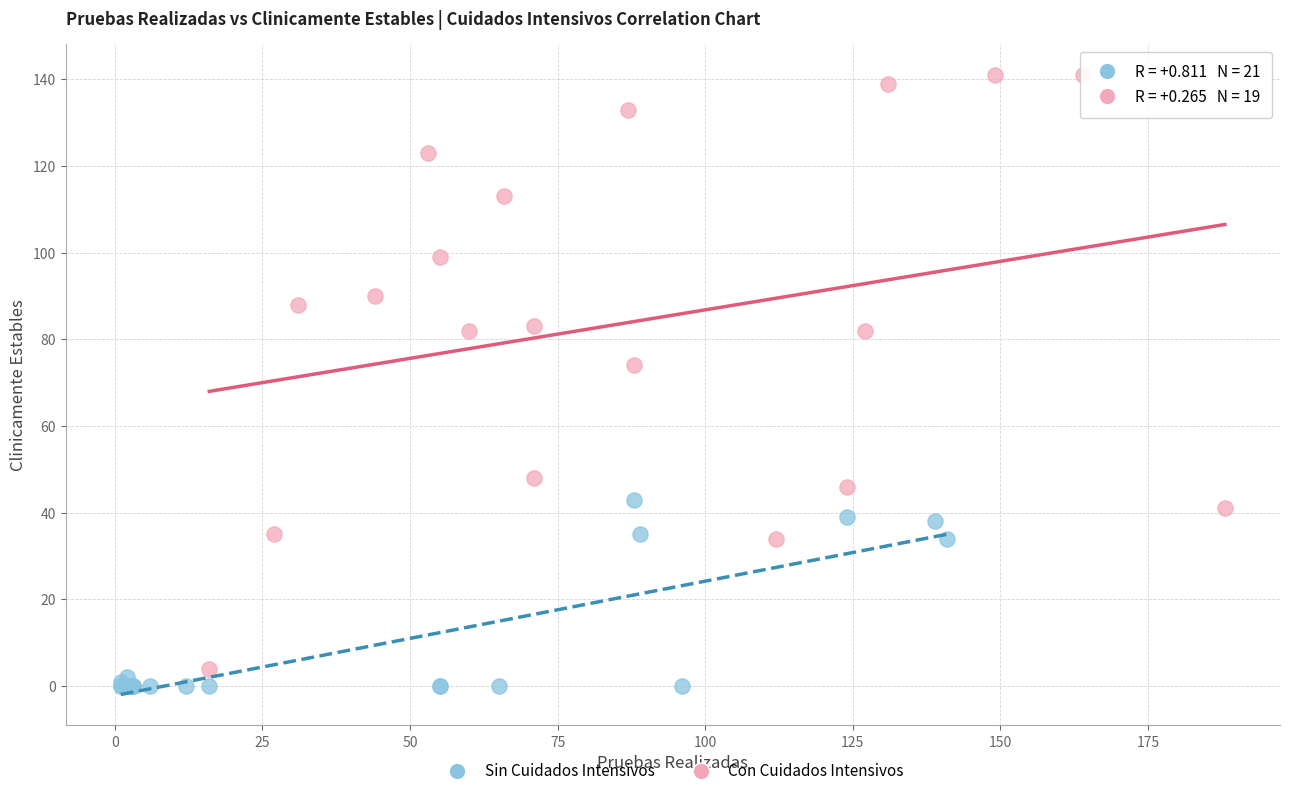

Which series has the widest spread of Y values?

Con Cuidados Intensivos